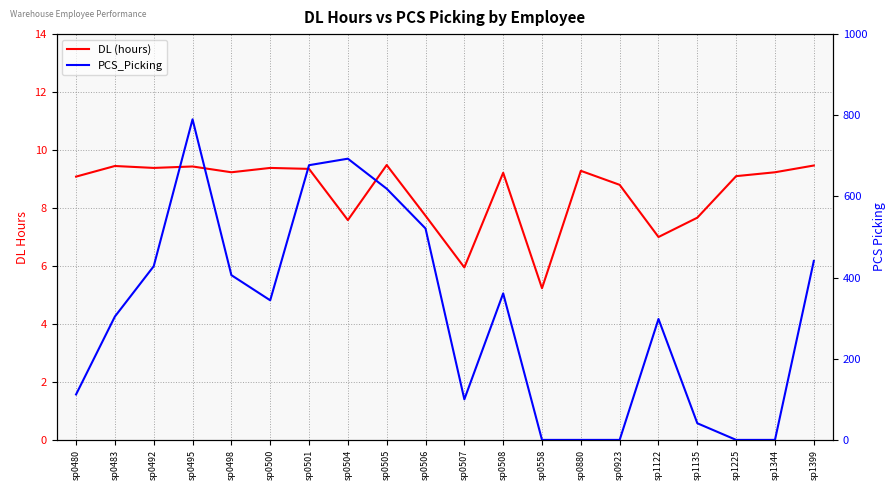

Does the chart have visible grid lines?

Yes